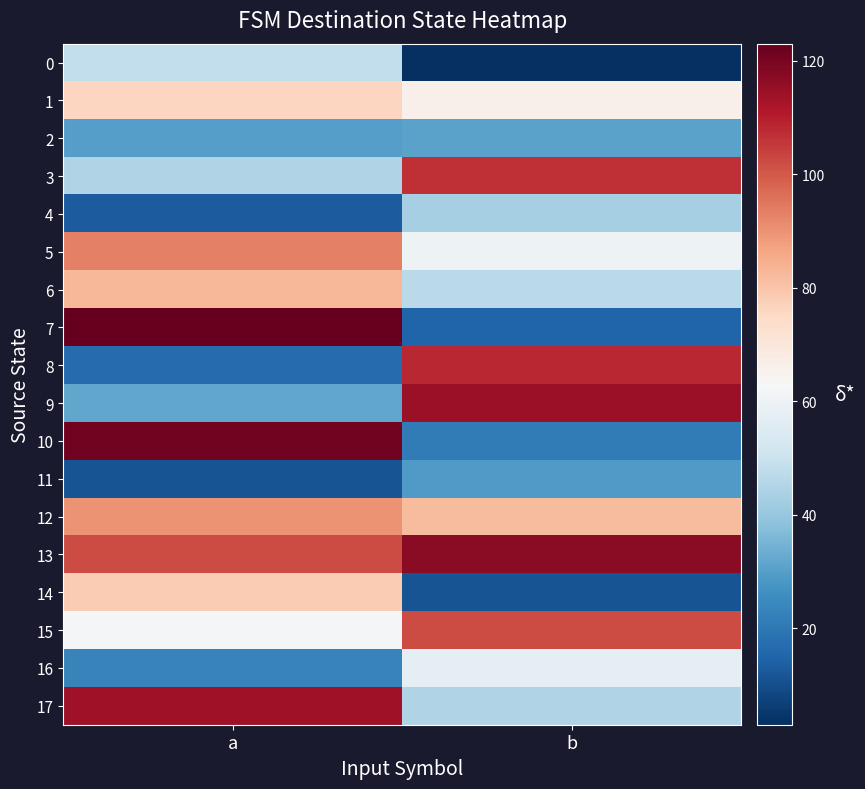

Reading left to right, extract all data points from this chart.

0: a=48	b=3
1: a=76	b=66
2: a=30	b=31
3: a=45	b=107
4: a=13	b=43
5: a=93	b=60
6: a=83	b=47
7: a=123	b=15
8: a=17	b=108
9: a=32	b=115
10: a=121	b=21
11: a=11	b=29
12: a=90	b=82
13: a=102	b=117
14: a=78	b=11
15: a=62	b=102
16: a=23	b=57
17: a=114	b=45